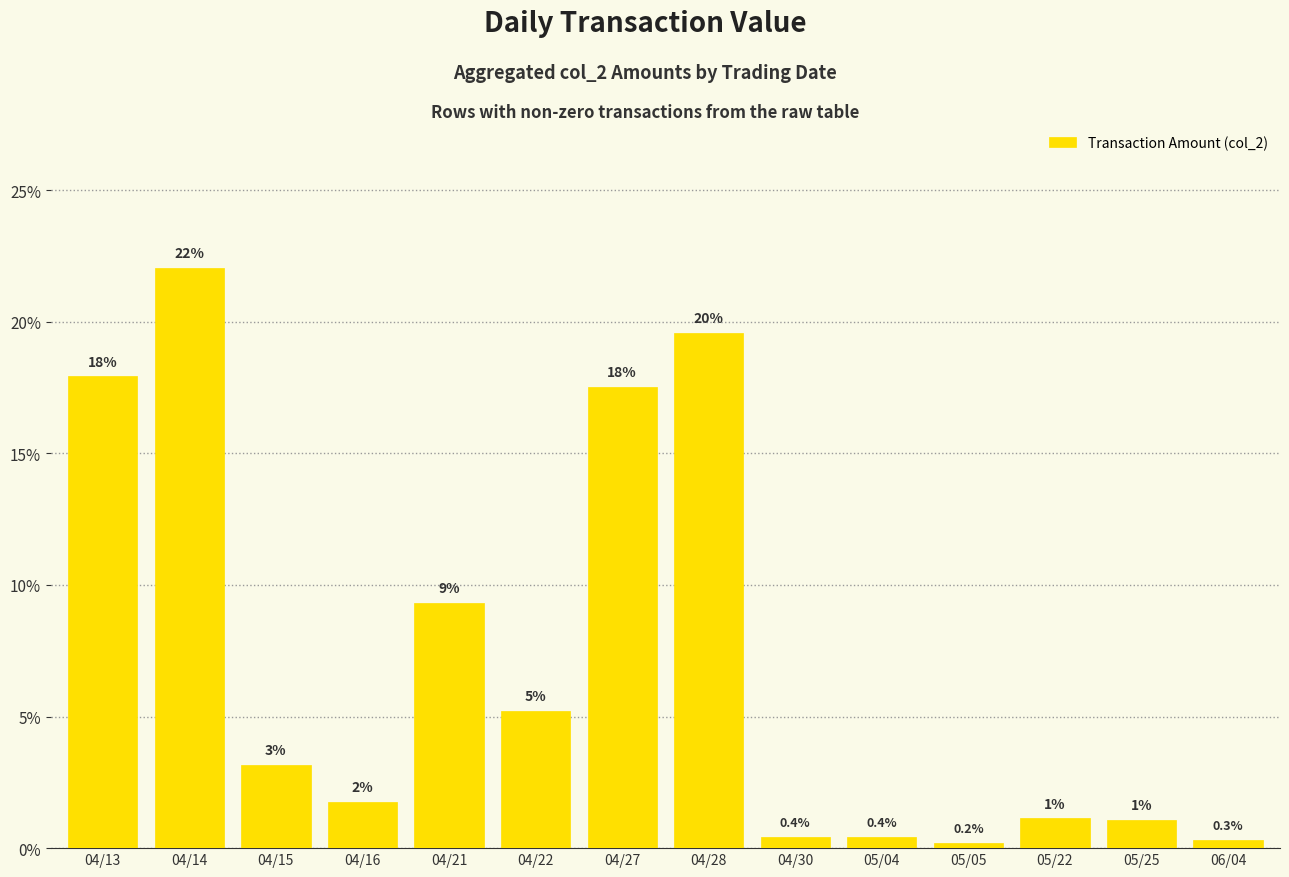

What is the ratio of the value at 04/27 to the value at 05/22?

15.5